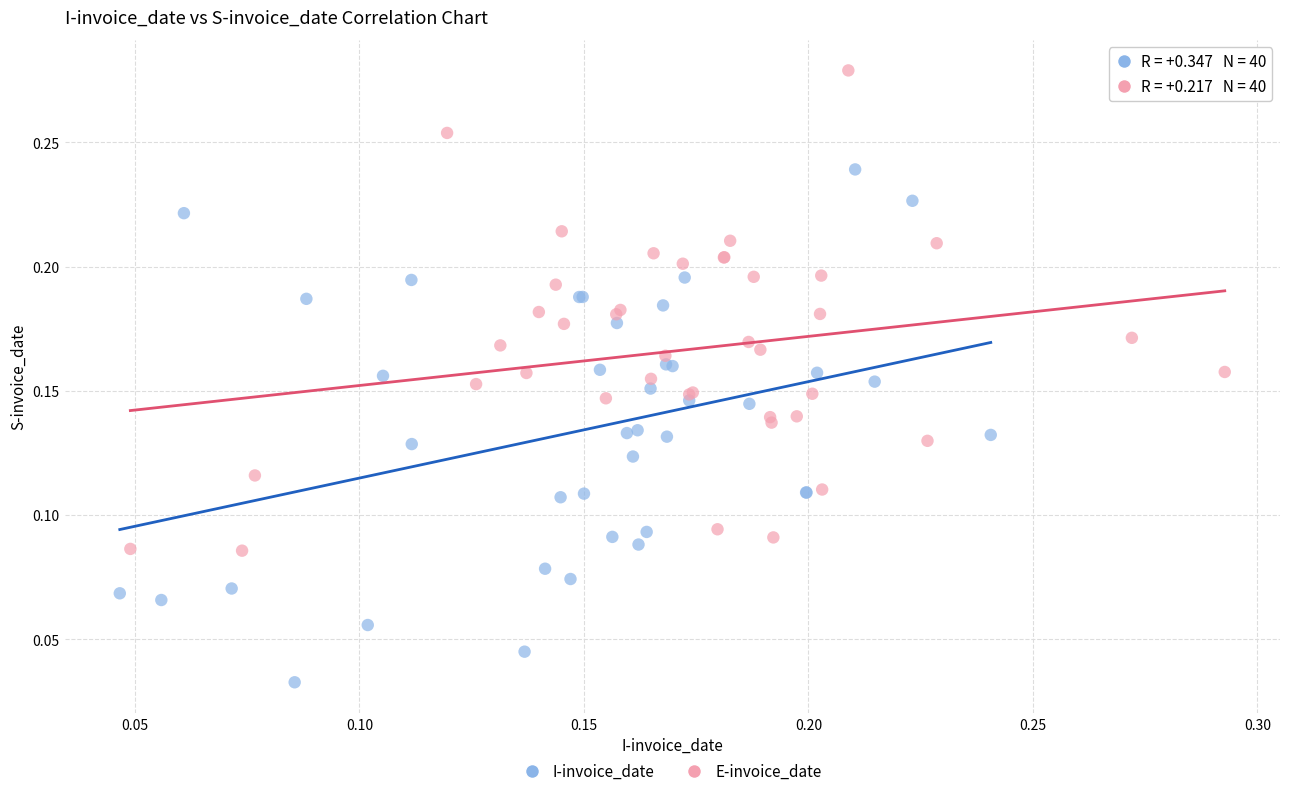

Which series contains the lowest Y value?

I-invoice_date